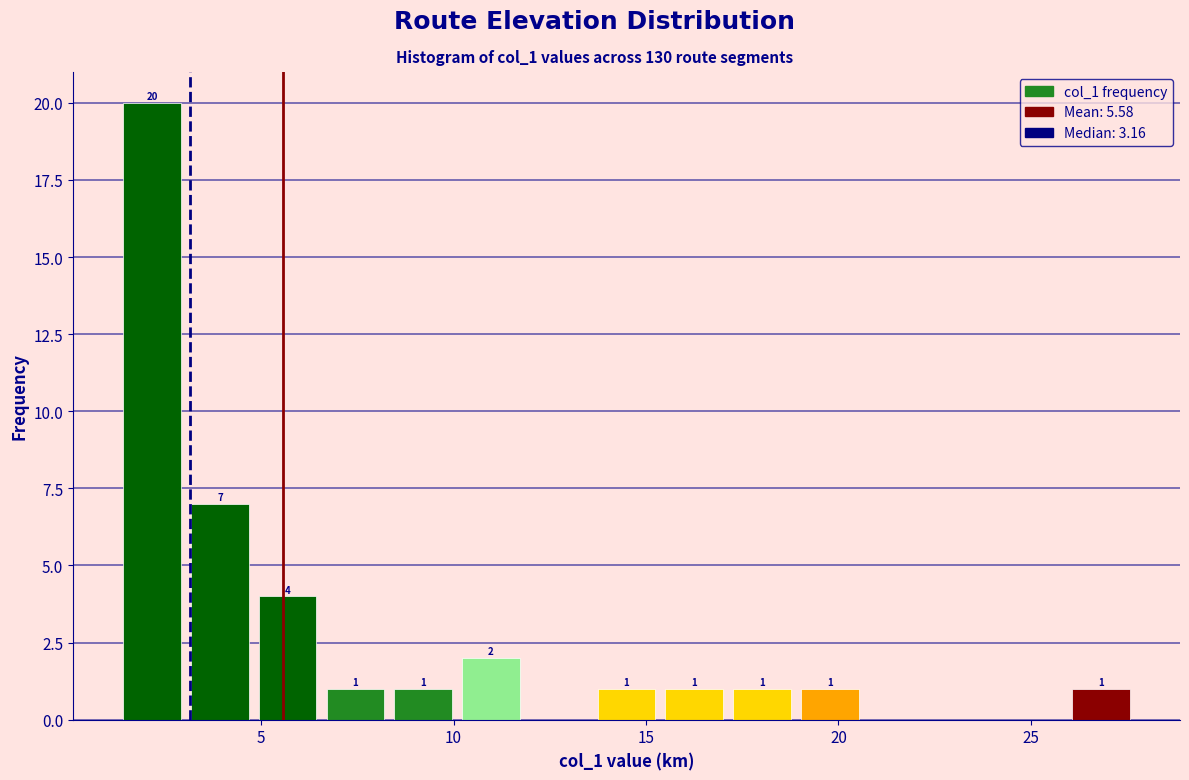

Around what value on the x-axis is the tallest bar? Give the approximate position of its centre, as read against the axis.

2.0